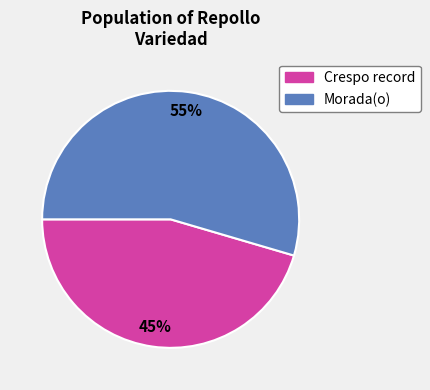

How many segments does this pie chart have?

2